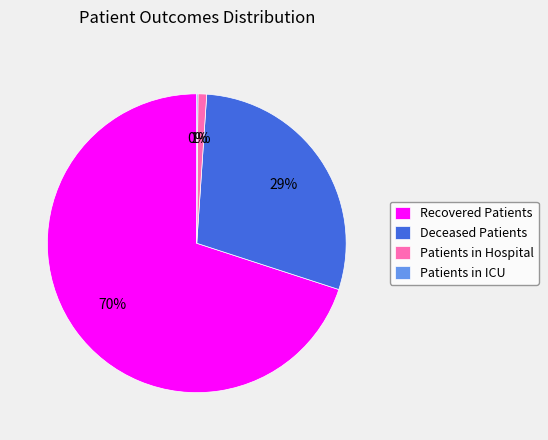

Approximately how many times larger is the value at Patients in Hospital compared to Recovered Patients?

0.0